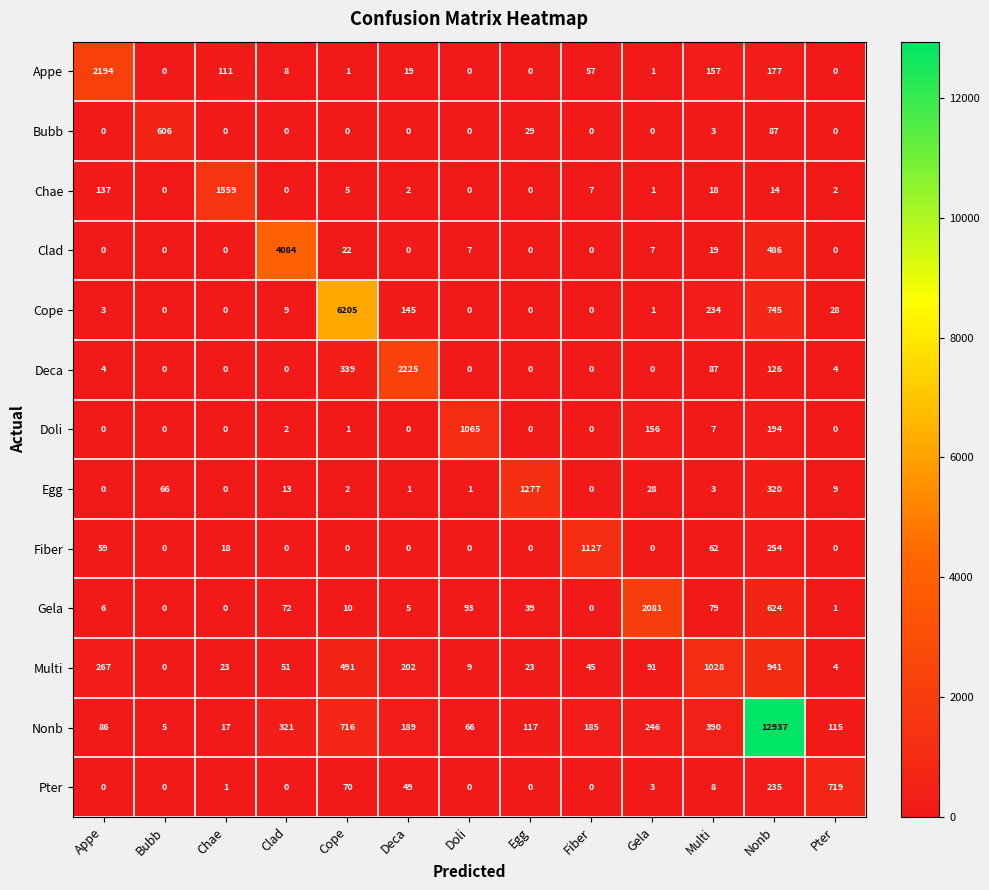

At which category does the chart reach its peak across all series?

Nonb